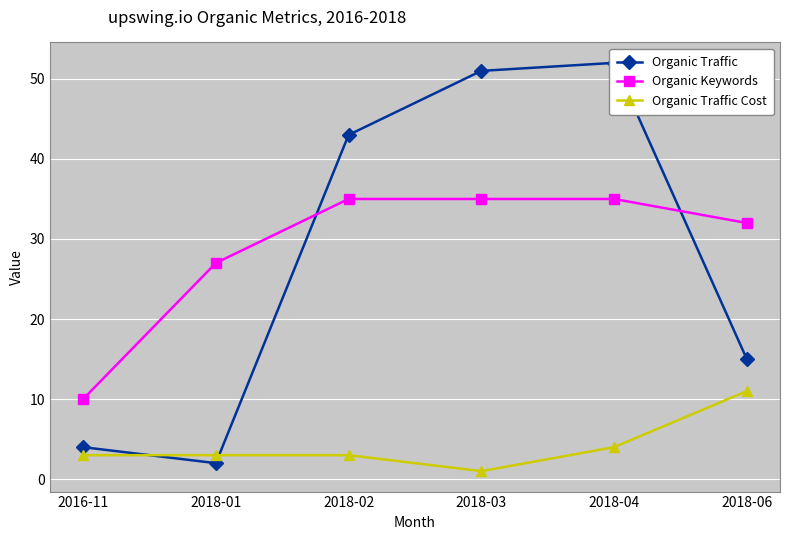

Between 2018-01 and 2018-06, which series saw the biggest shift?

Organic Traffic